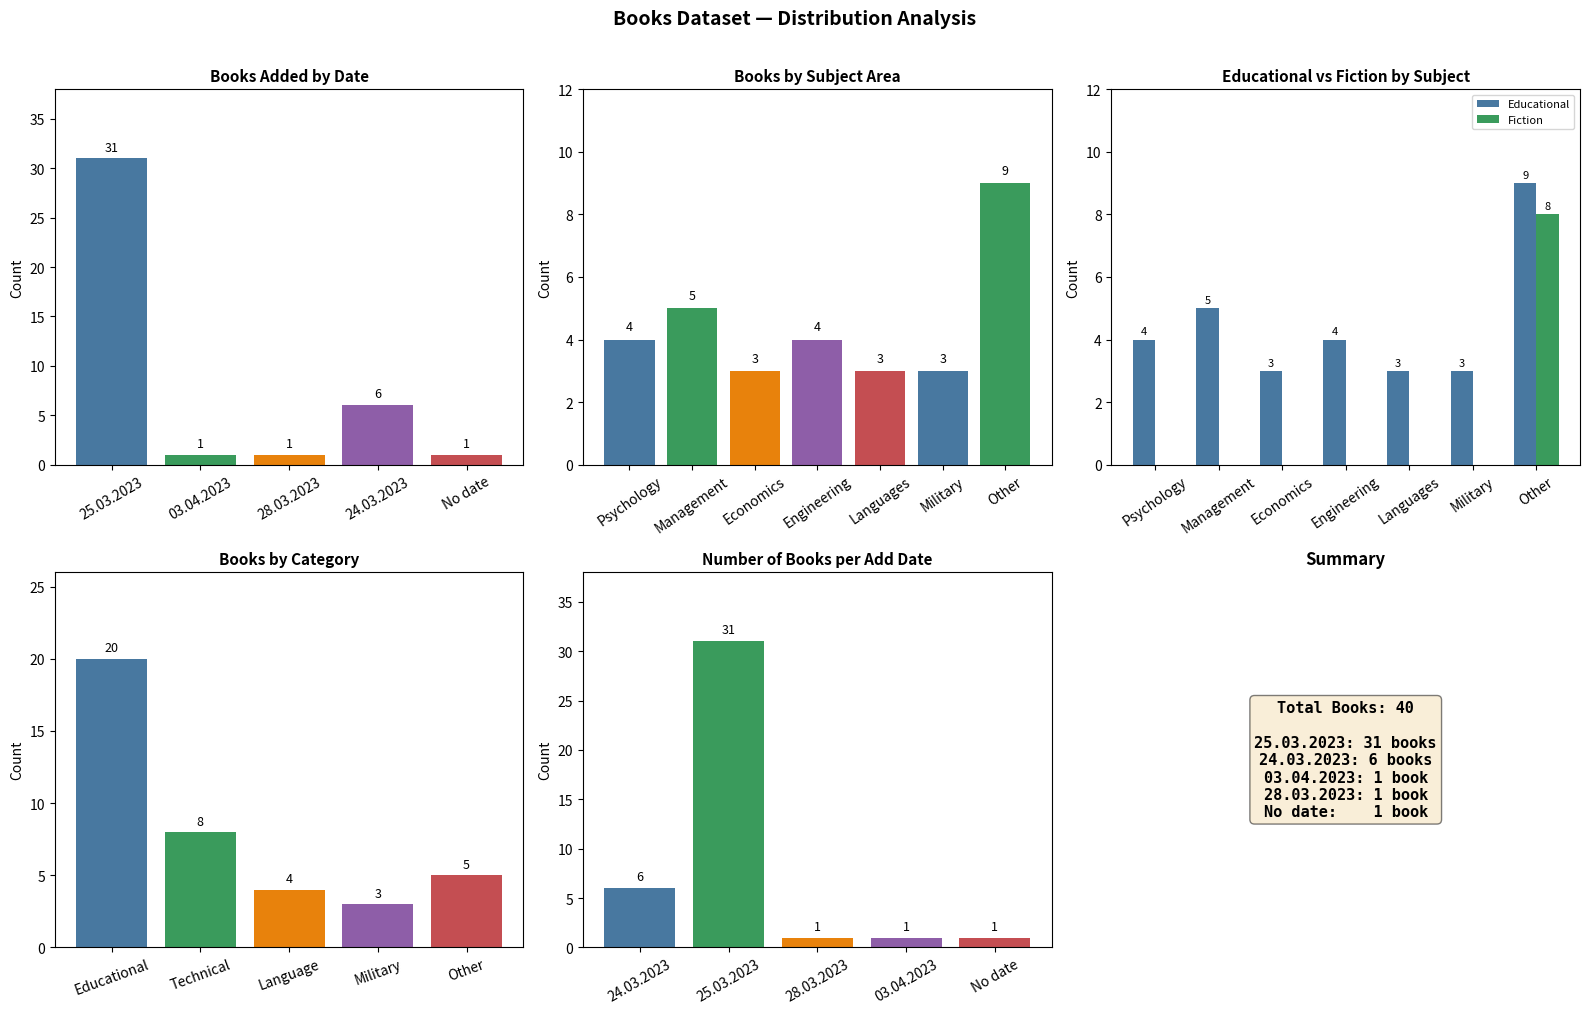

At which label does Fiction reach its peak?

Other